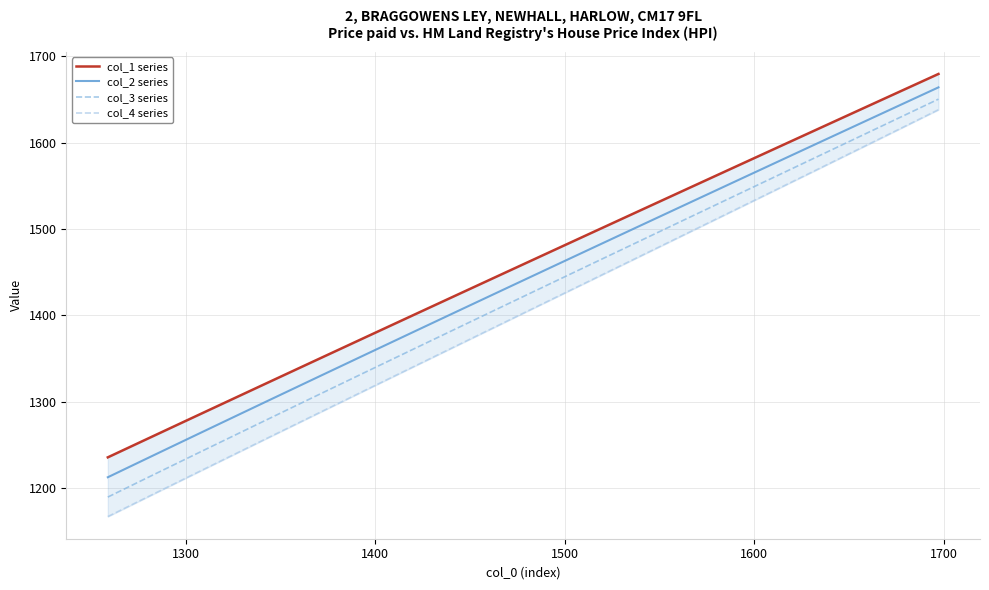

True or false: col_2 series and col_3 series intersect in this chart.

False